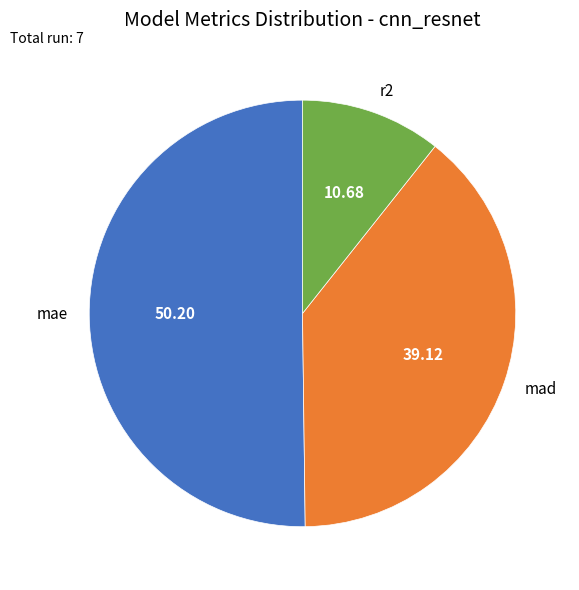

Which category has the smallest portion of the pie?

r2